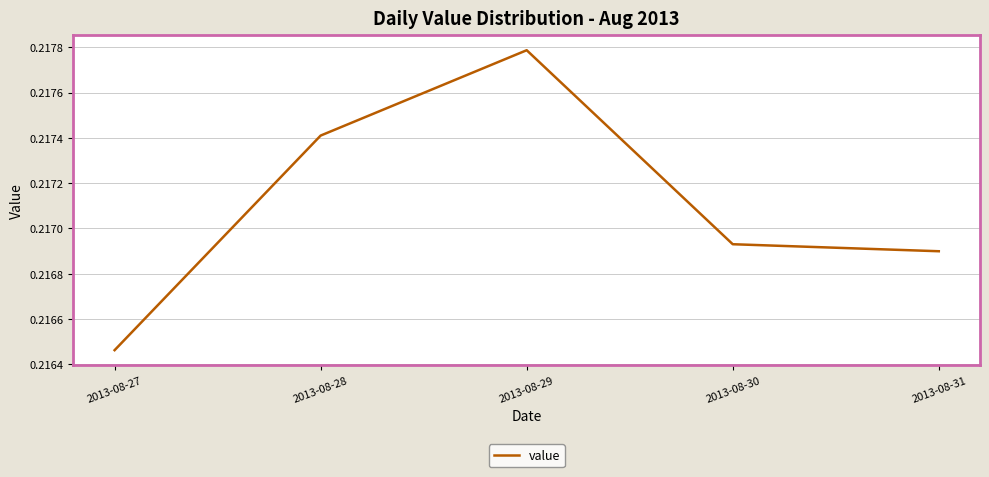

At which category does the data reach its first local peak?

2013-08-29